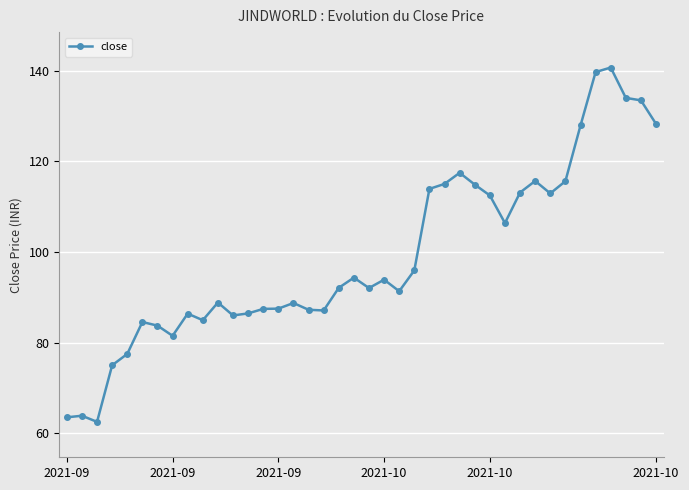

Count the number of data series in this chart.

1